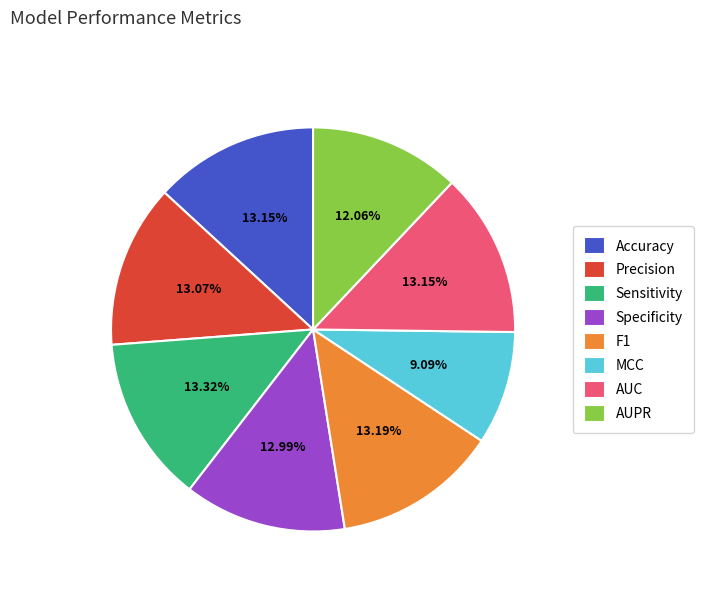

Does Accuracy account for over 50% of the chart?

No